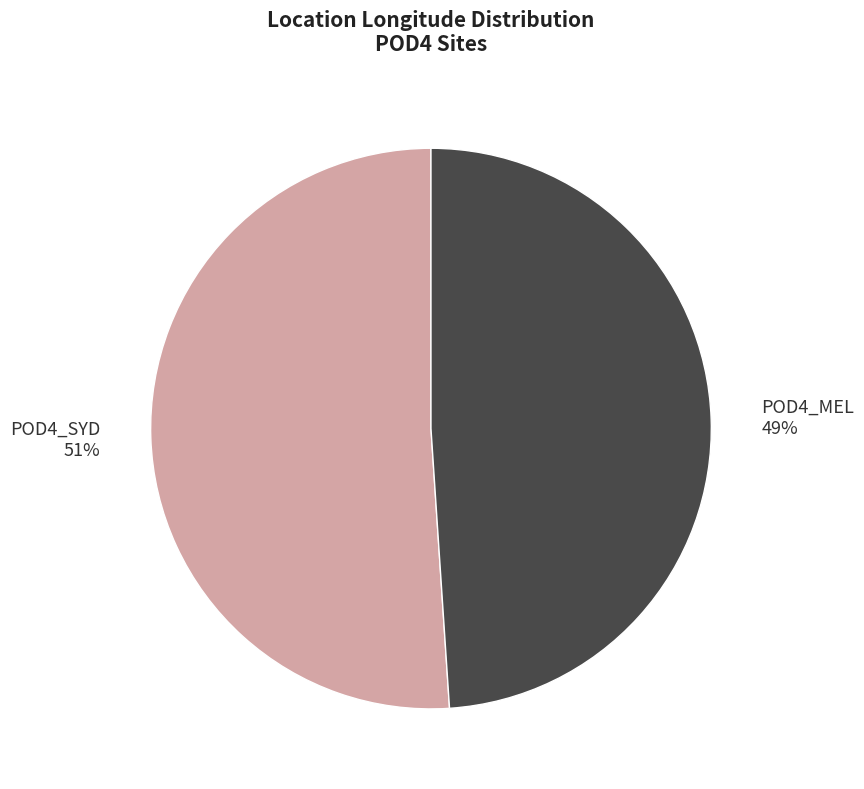

What is the ratio of the value at POD4_MEL to the value at POD4_SYD?

1.0